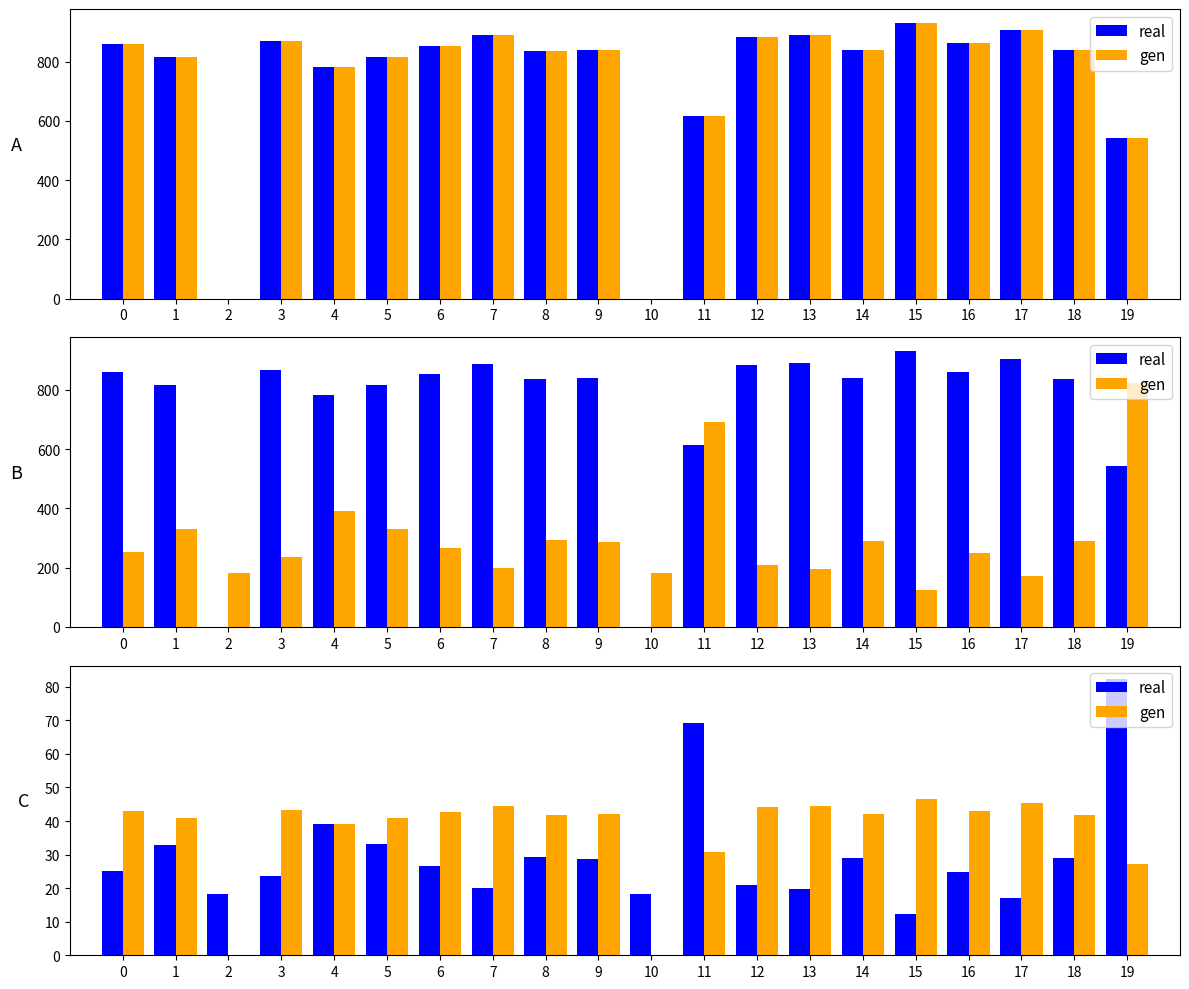

Are the bars grouped side by side (vs. stacked)?

Yes